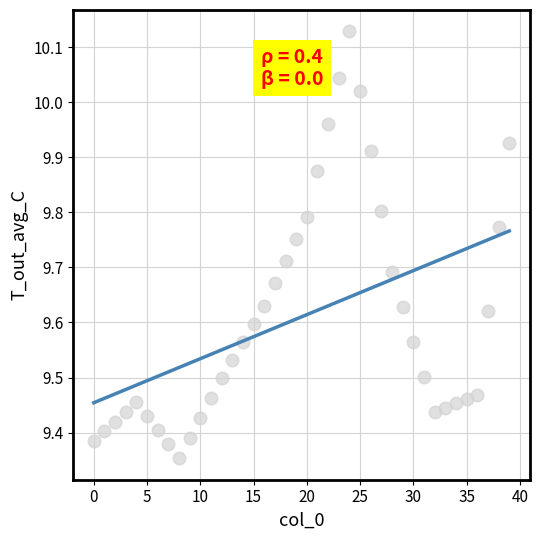

What is the range of Y values (max minus min)?

0.8